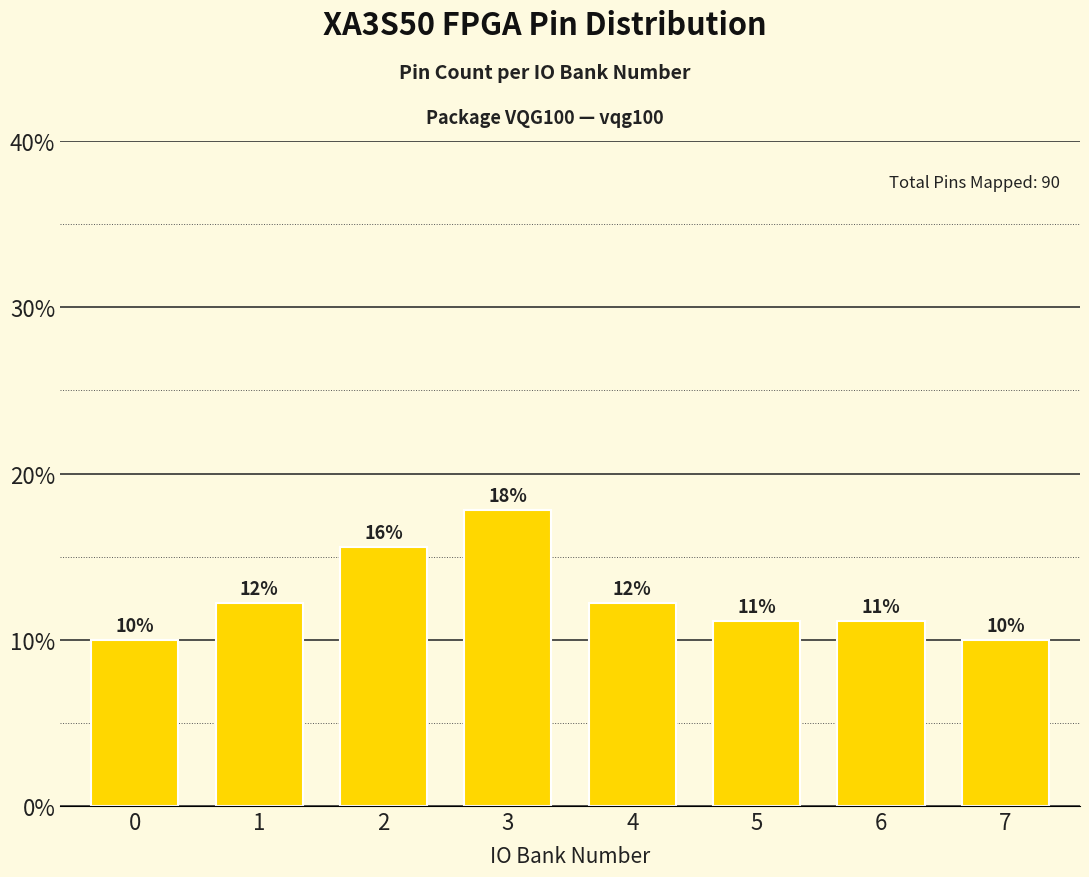

How many bars are there in total?

8